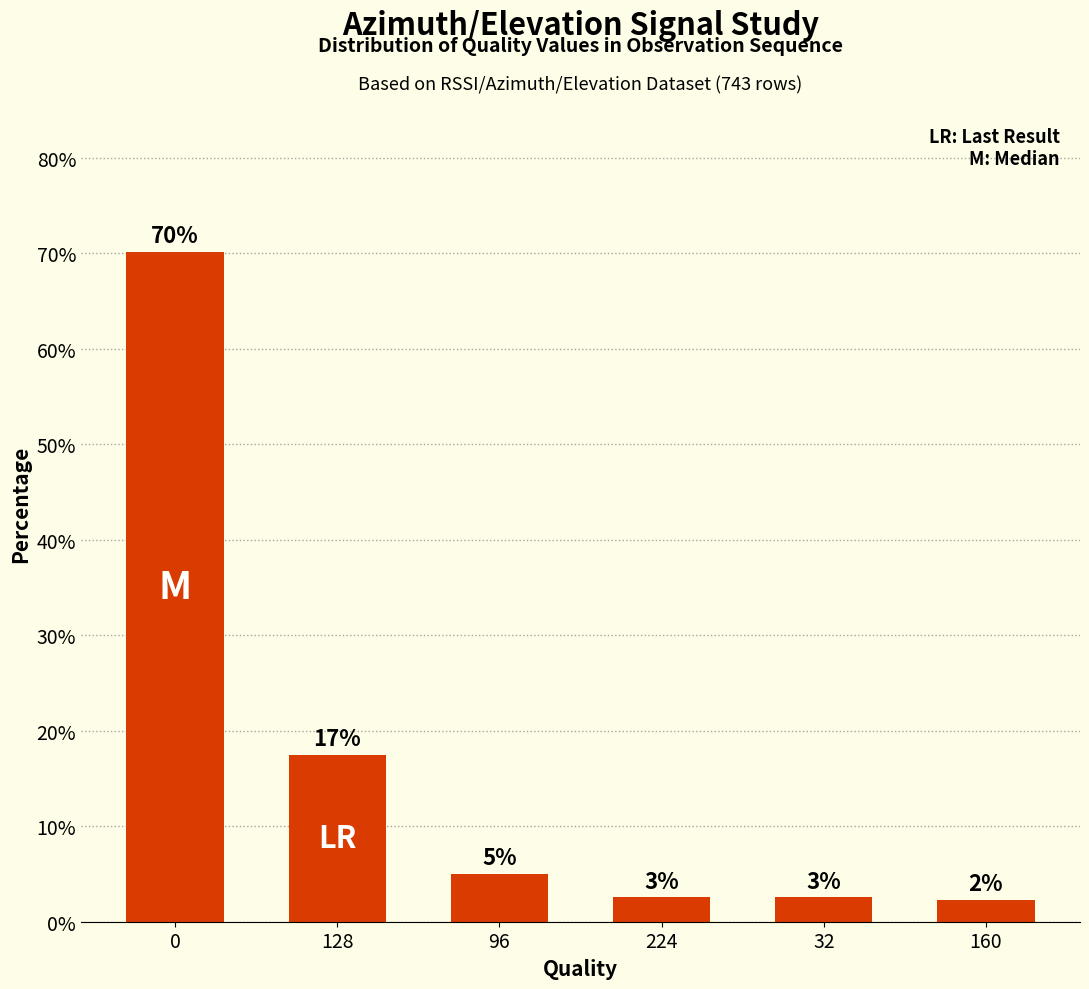

The value at 128 is 17.5. True or false?

True